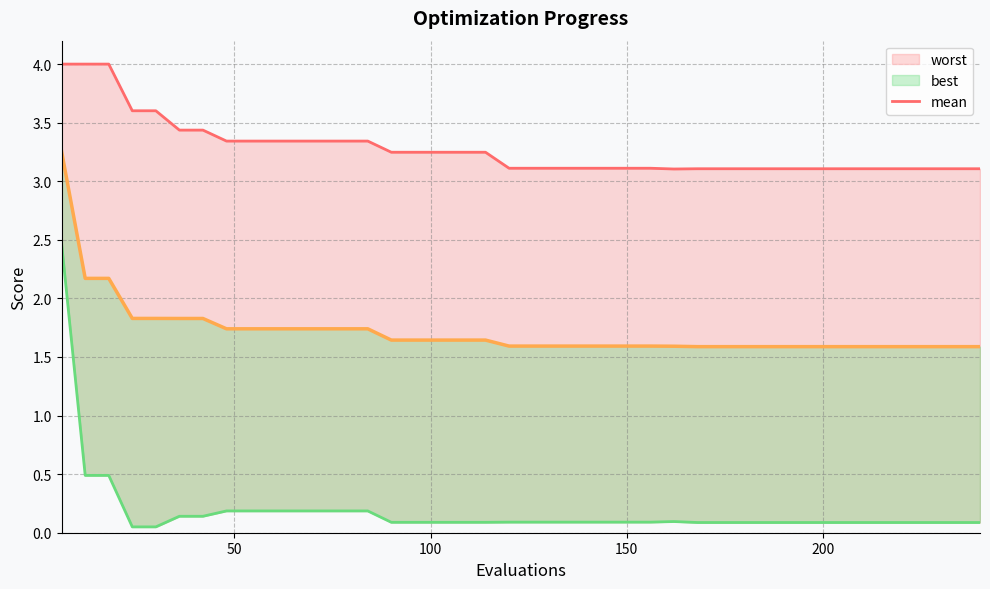

What is the value of the worst (line) point at the 16th from the left?

3.2